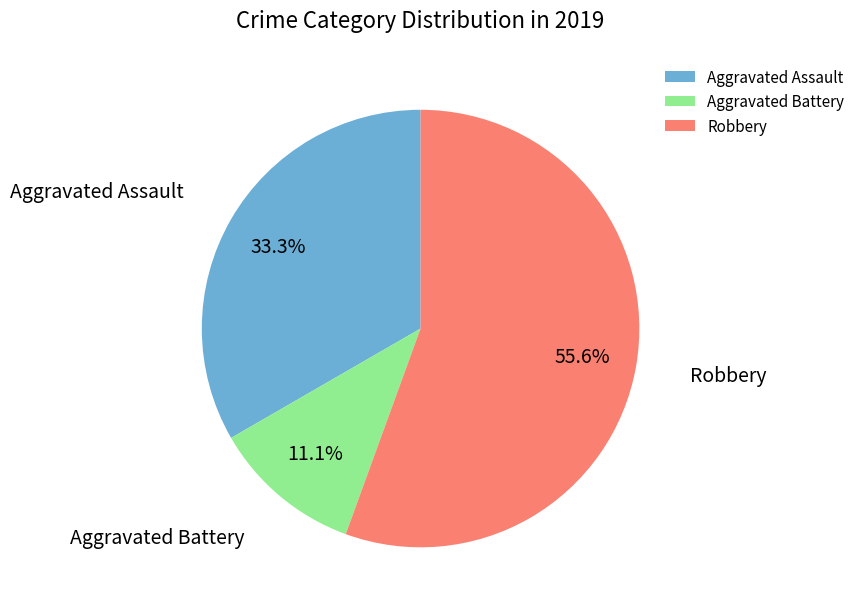

Between Aggravated Battery and Robbery, which is larger?

Robbery